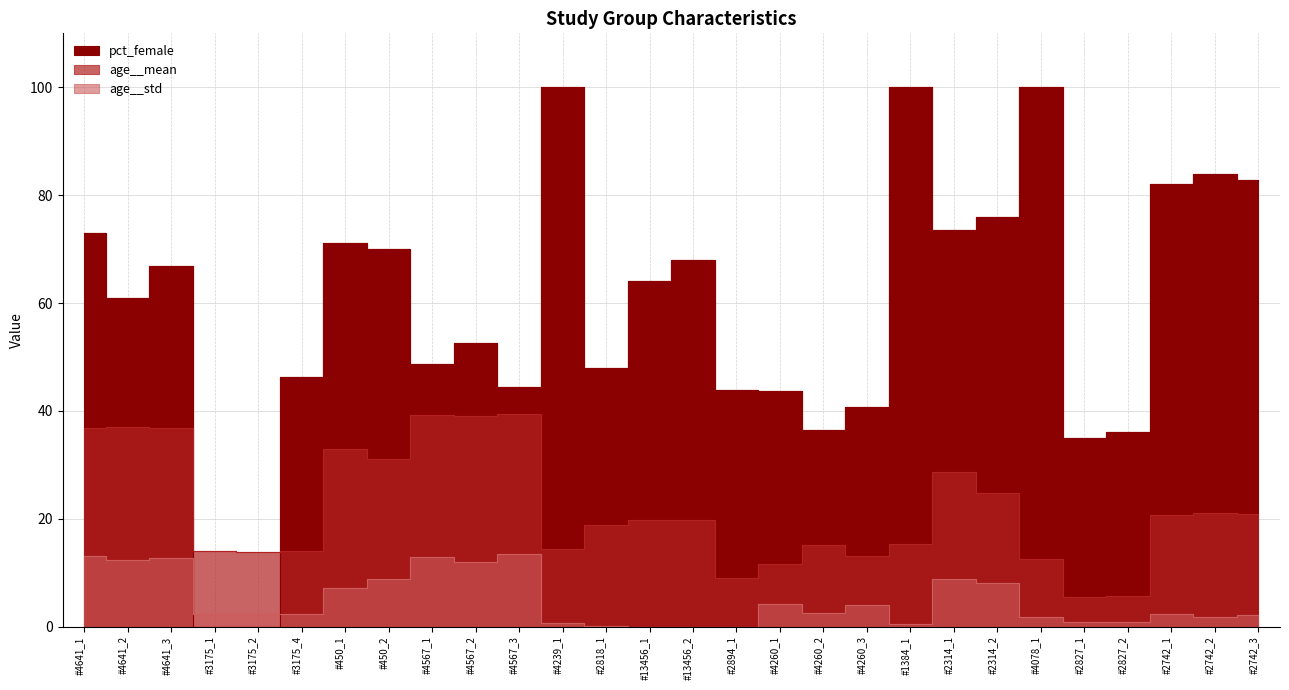

Where is the first local maximum for age__std?

#4641_3